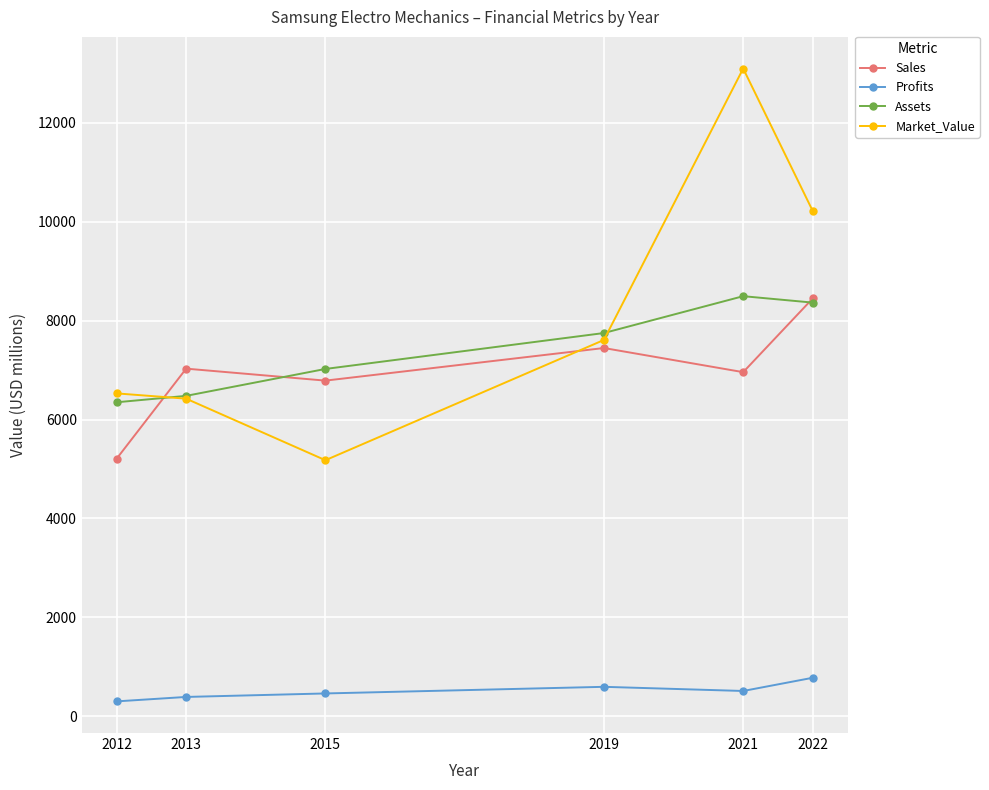

How many values in the Profits series exceed 511?

3